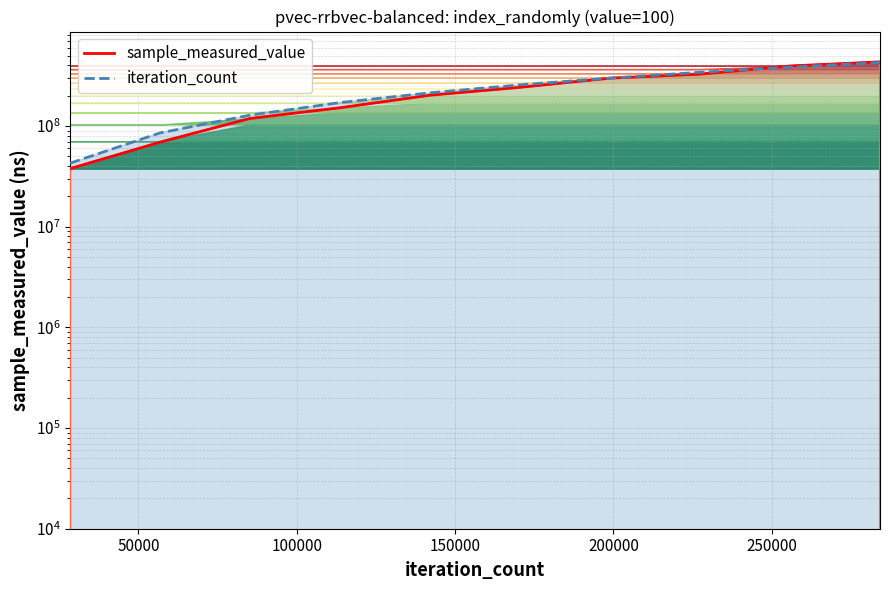

Does the chart have visible grid lines?

Yes